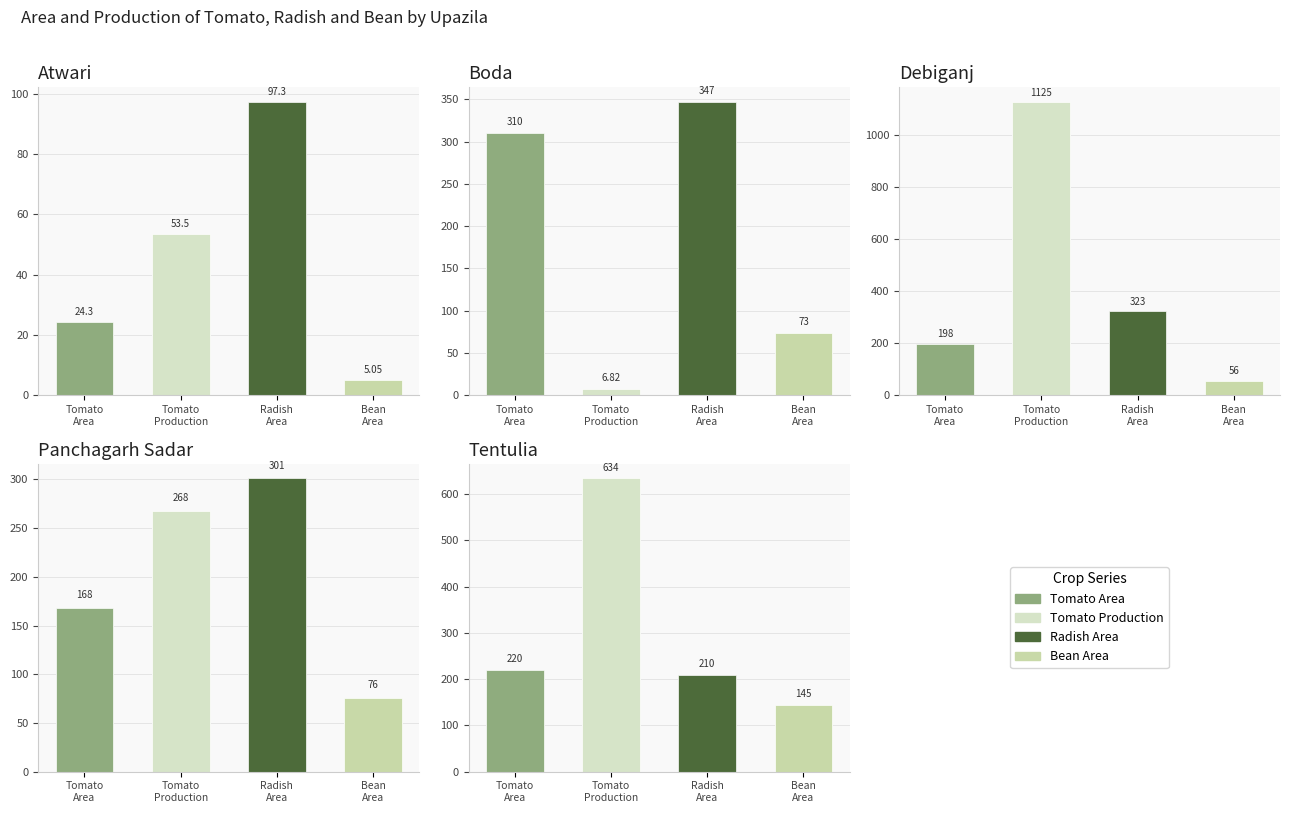

List the labels in order of Radish Area value, largest first.

Boda, Debiganj, Panchagarh Sadar, Tentulia, Atwari